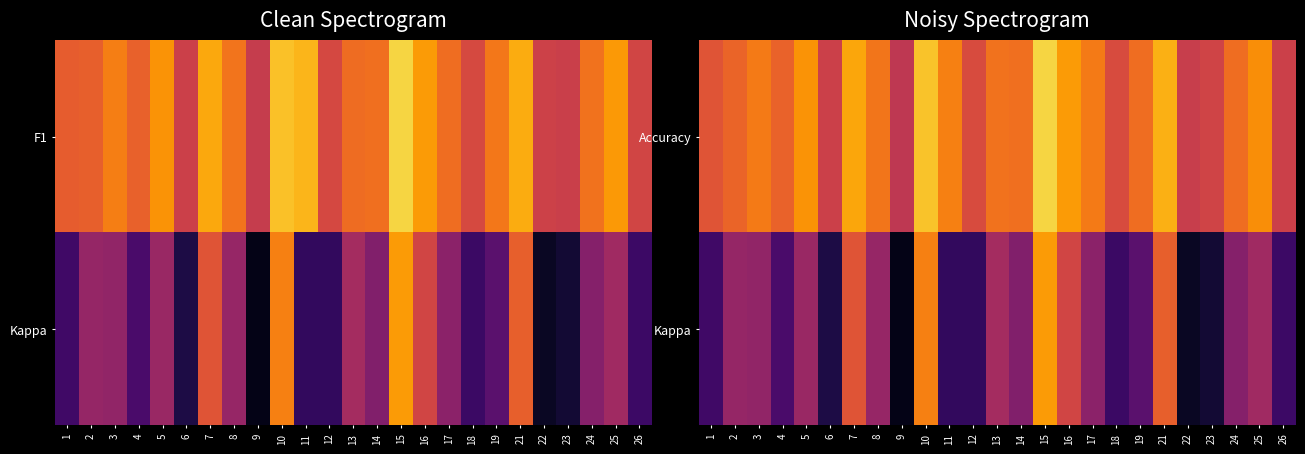

What is the average value of the Kappa series?

0.2